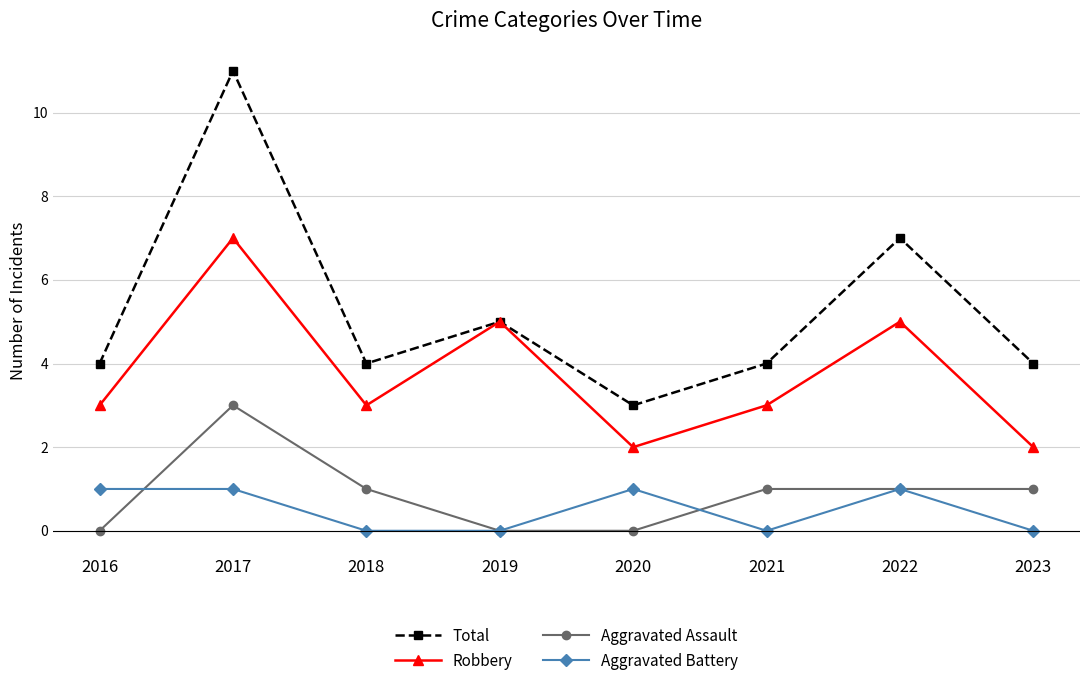

At which category does Total reach its first local peak?

2017